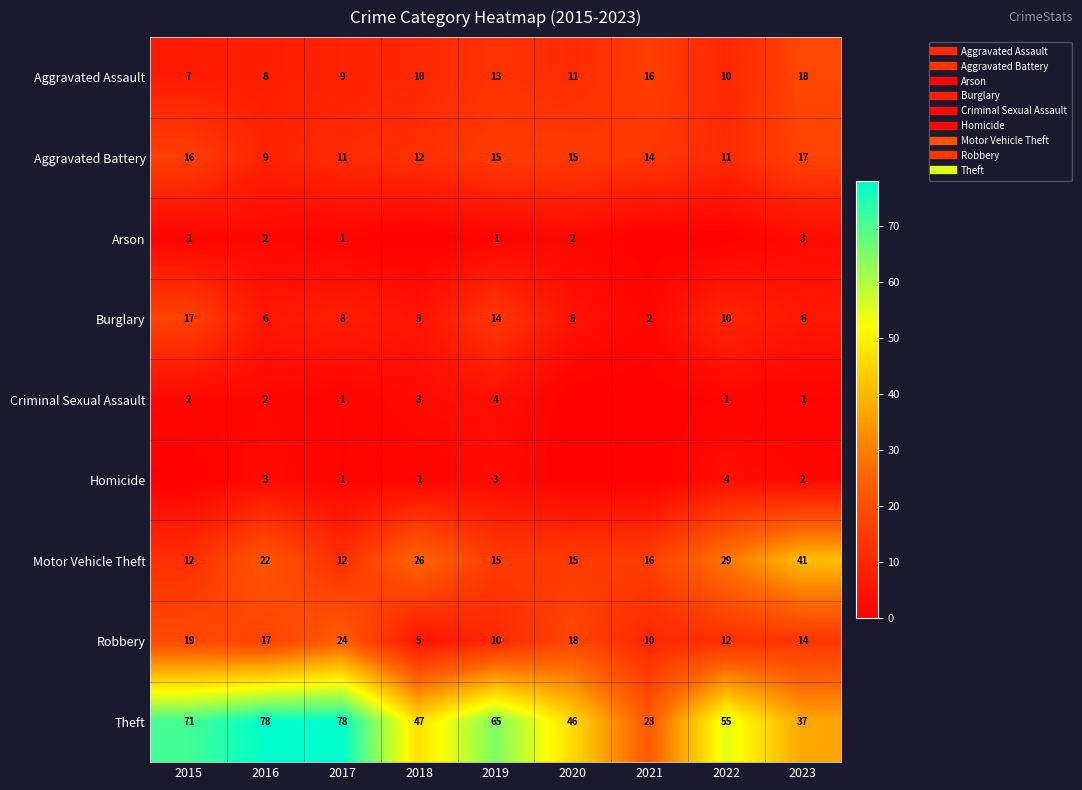

At 2017, list the series in order from largest to smallest.

Theft, Robbery, Motor Vehicle Theft, Aggravated Battery, Aggravated Assault, Burglary, Arson, Criminal Sexual Assault, Homicide